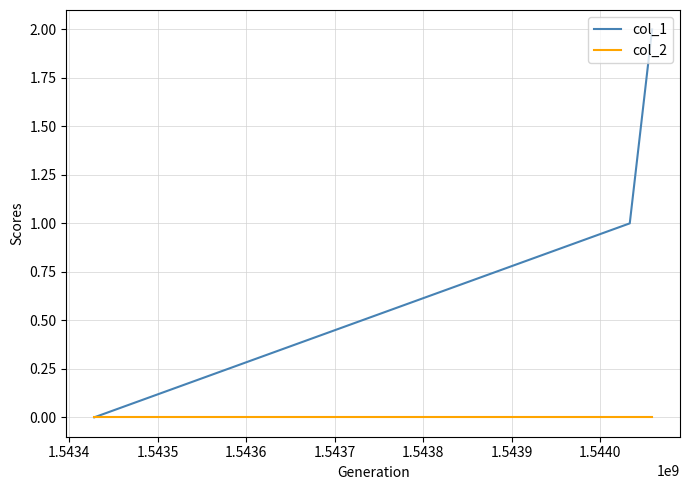

List the series in order of their overall mean, highest first.

col_1, col_2